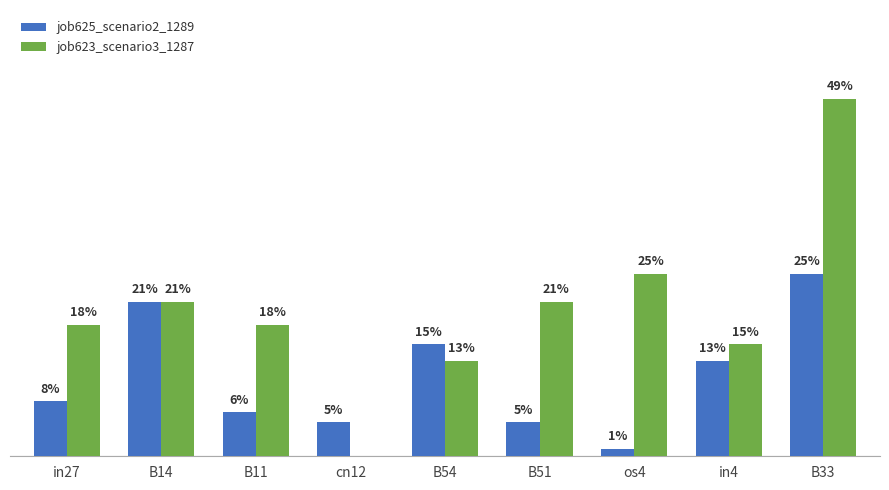

What are all the series names shown in the legend?

job625_scenario2_1289, job623_scenario3_1287